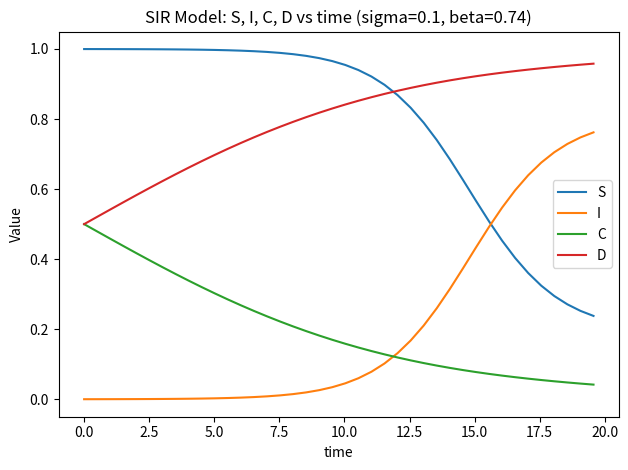

True or false: S and D cross at least once.

True